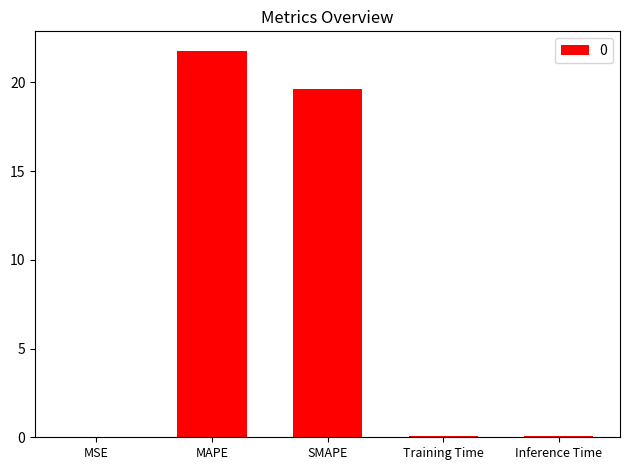

Are the bars horizontal?

No